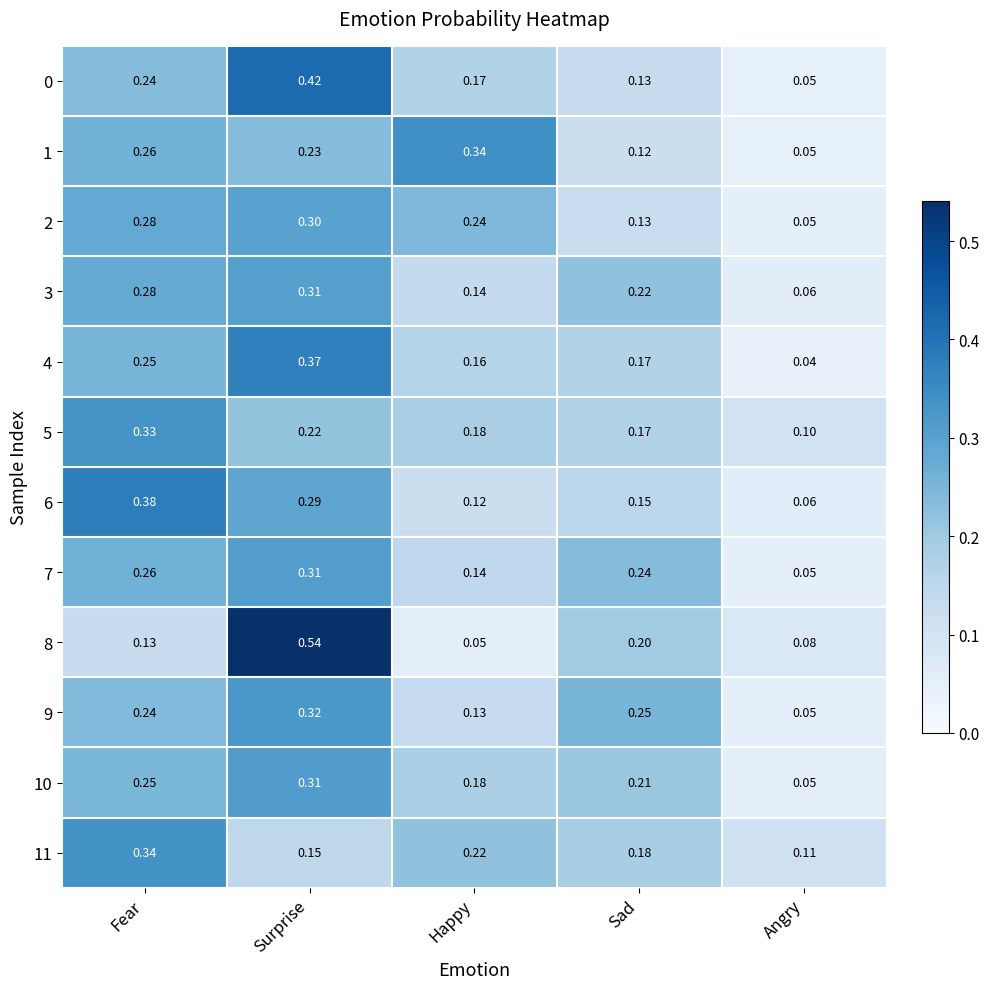

List the labels in order of 10 value, smallest first.

Angry, Happy, Sad, Fear, Surprise